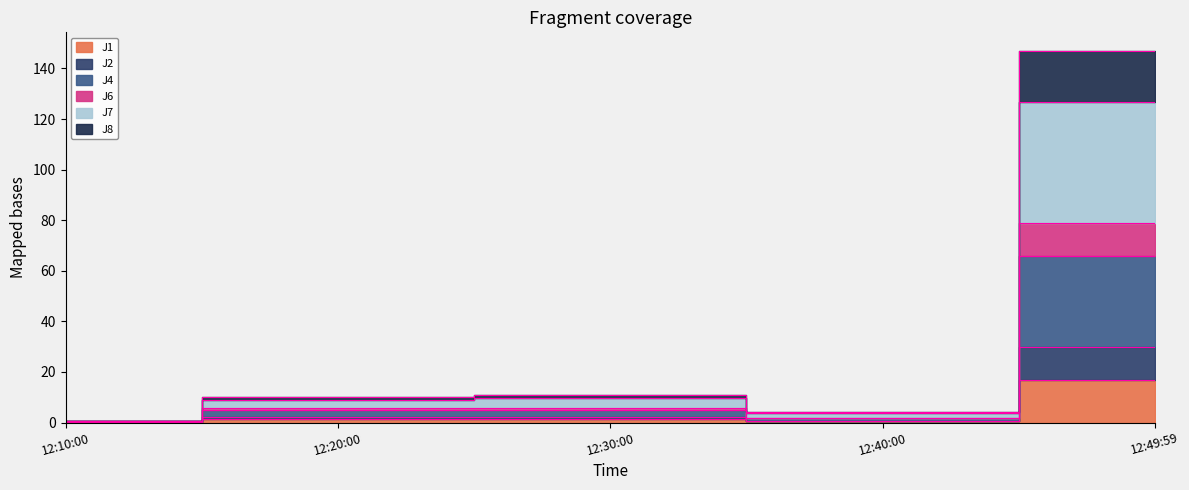

Between 12:49:59 and 12:20:00, which is larger?

12:49:59